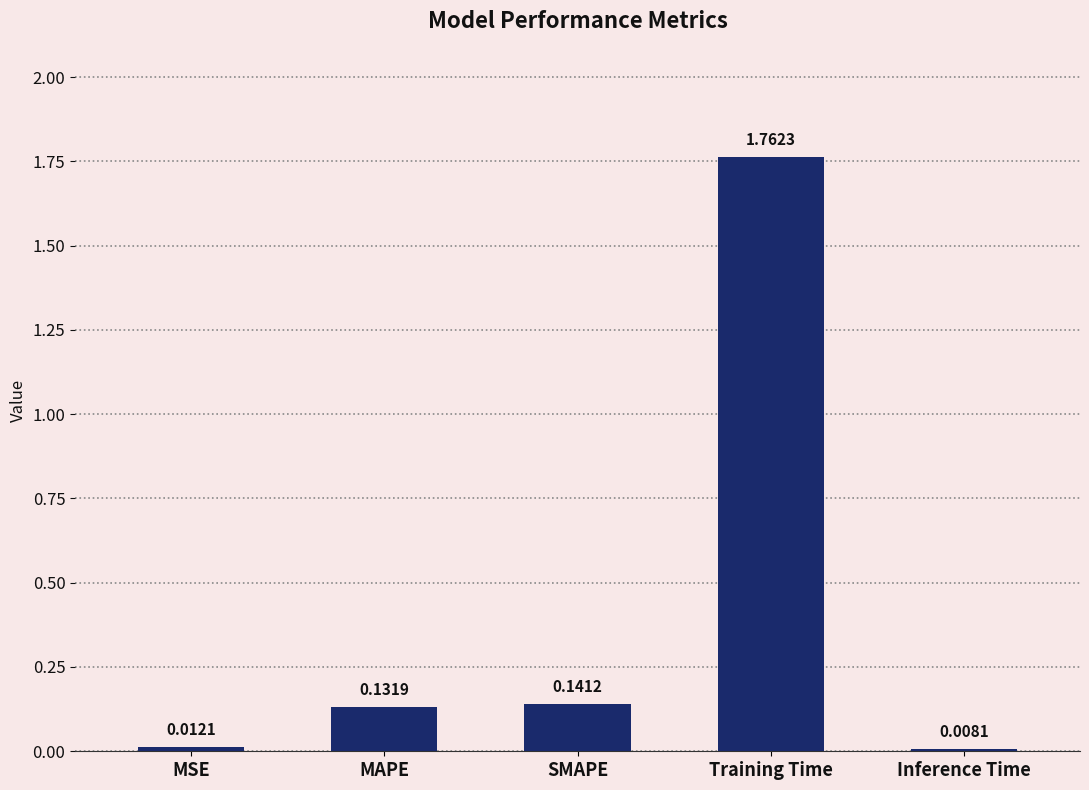

How many bars are there in total?

5